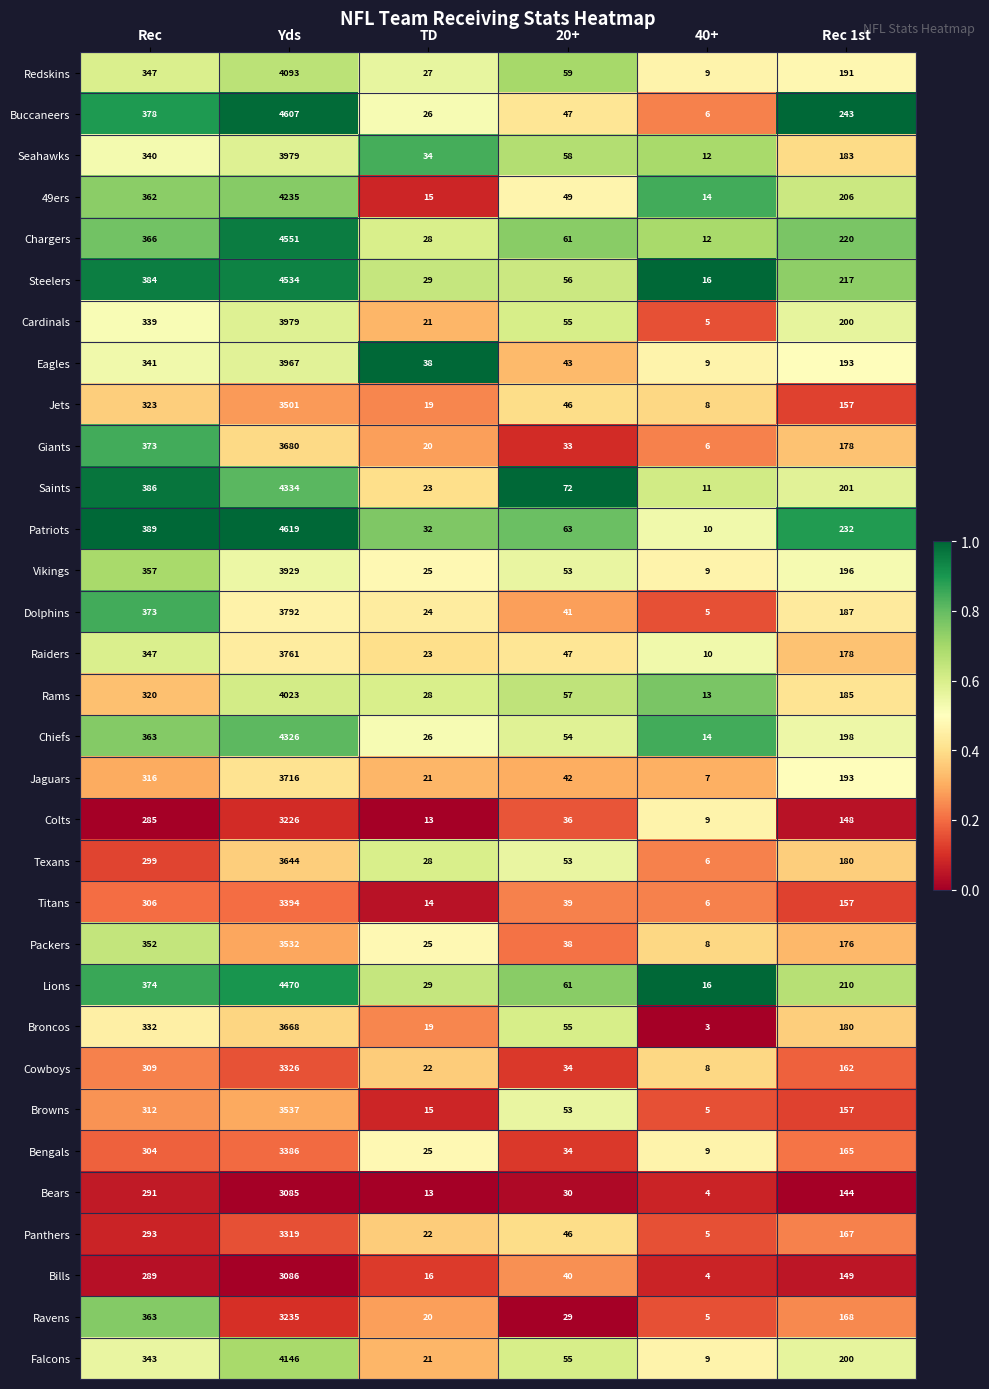

At which label is Seahawks closest to 1995?

Rec